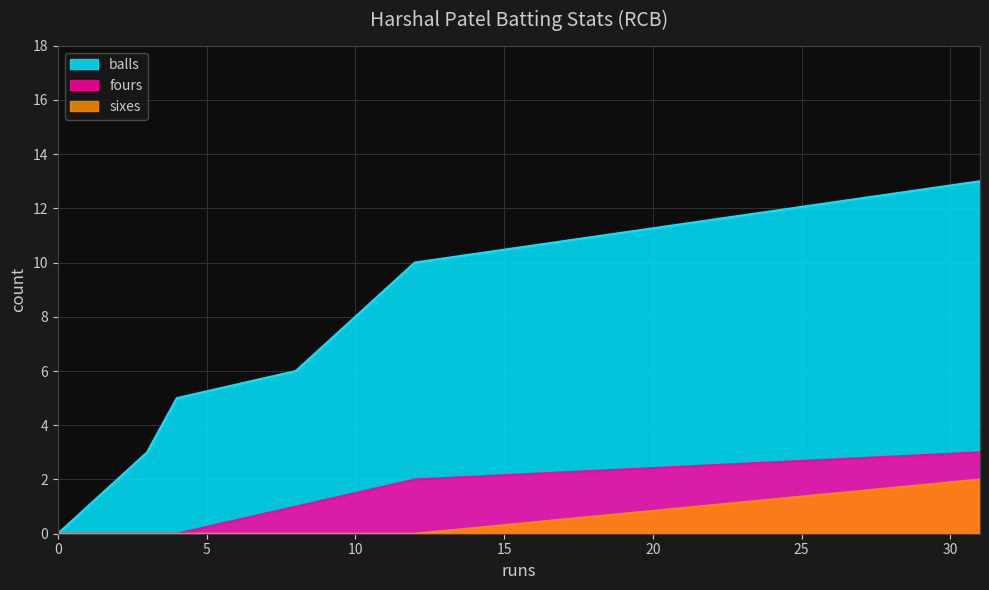

True or false: sixes and balls intersect in this chart.

False